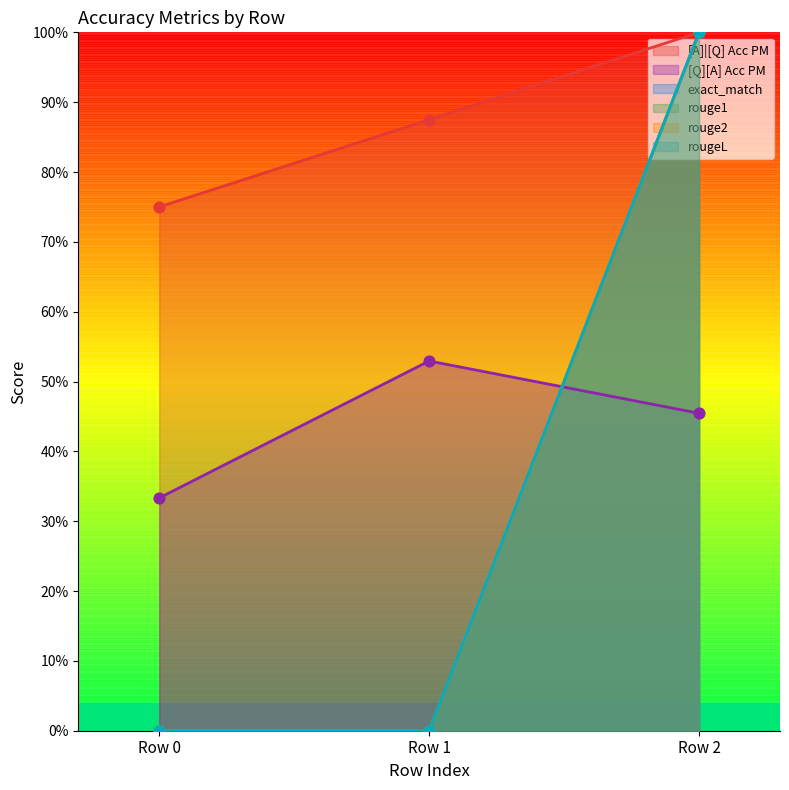

Is the value of [A]|[Q] Acc PM at Row 0 greater than the value of rouge1 at Row 0?

Yes